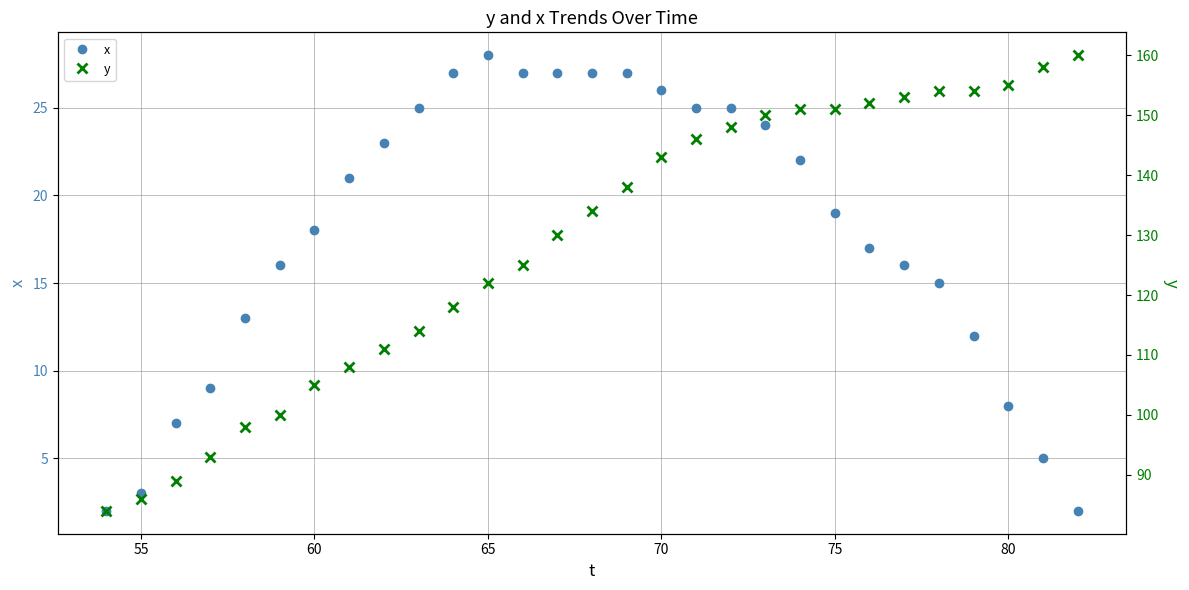

Which category has the highest value in the x series?

65